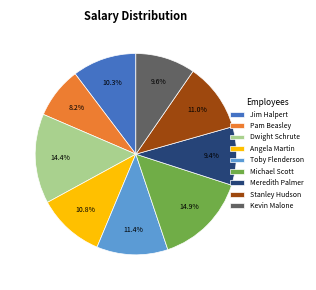

Which slice is the smallest?

Pam Beasley